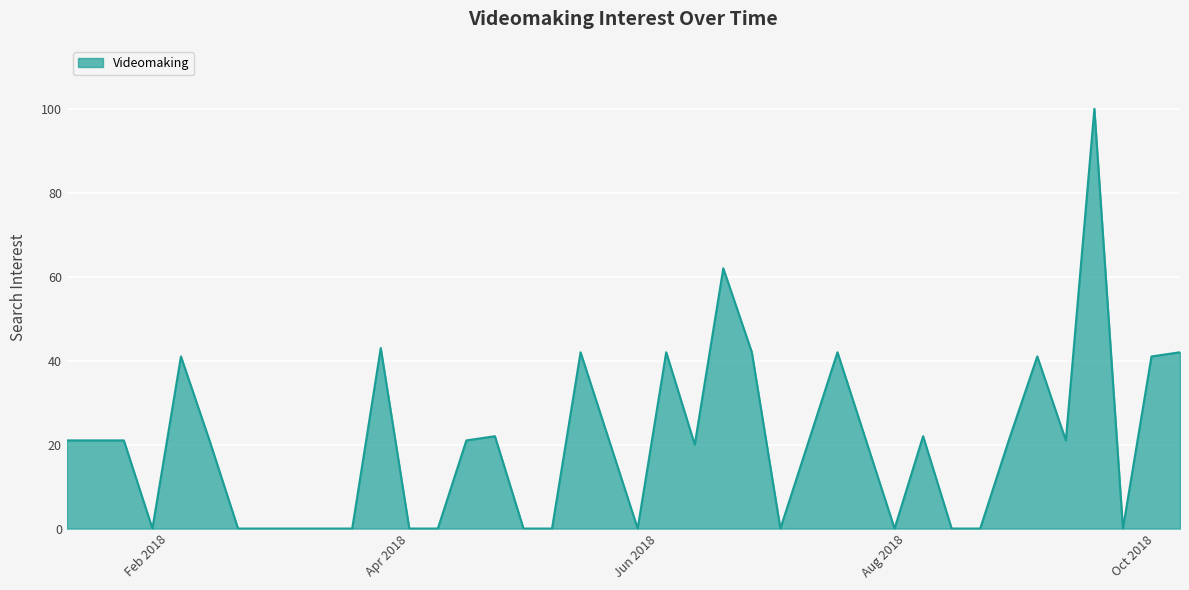

What is the maximum value shown in the chart?

100